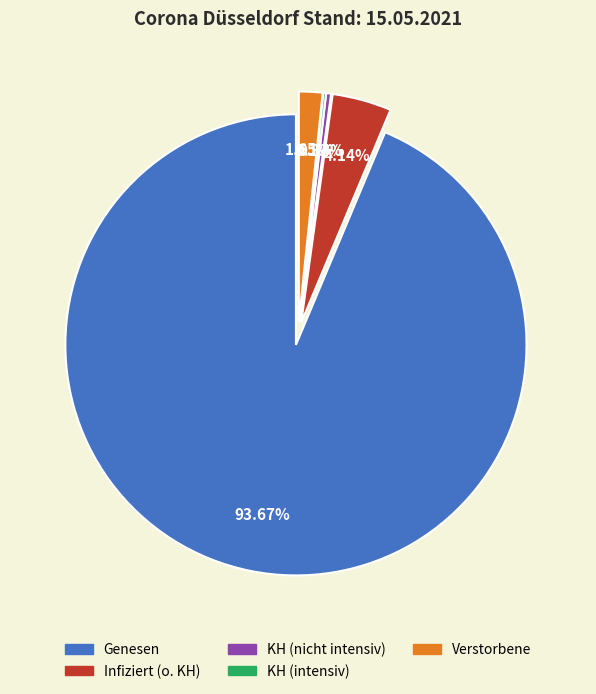

What is the largest slice in the pie chart?

Genesen